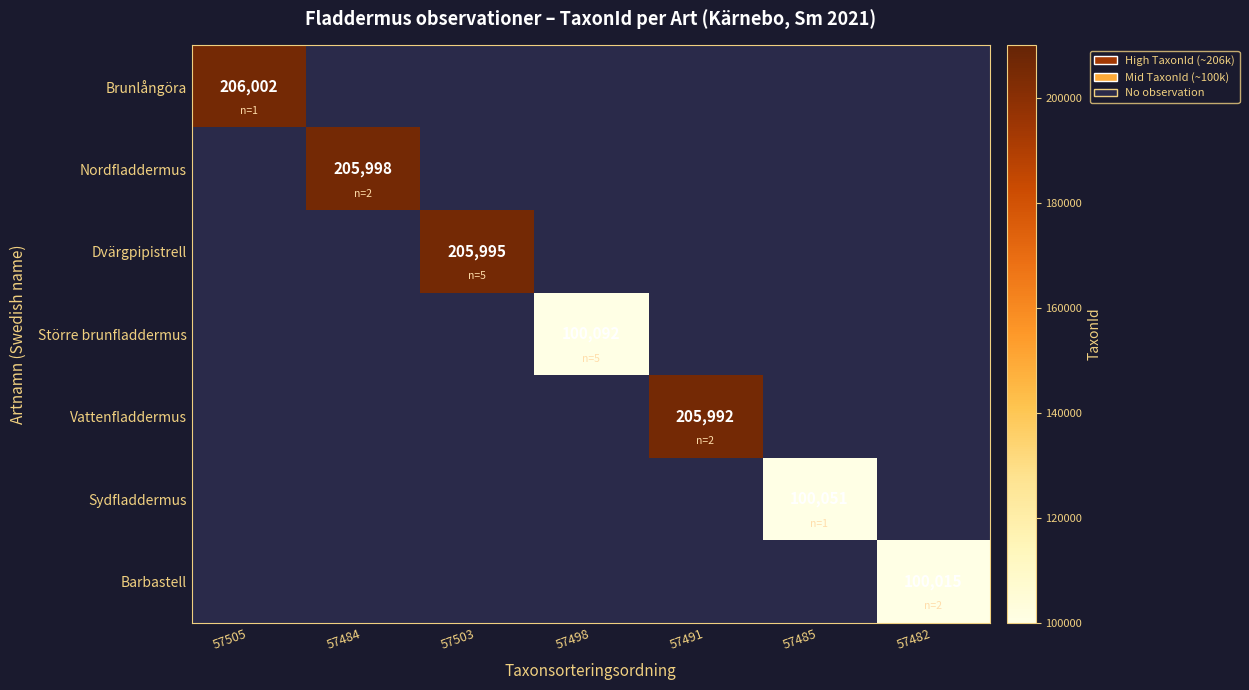

How many data points does each series have?

7